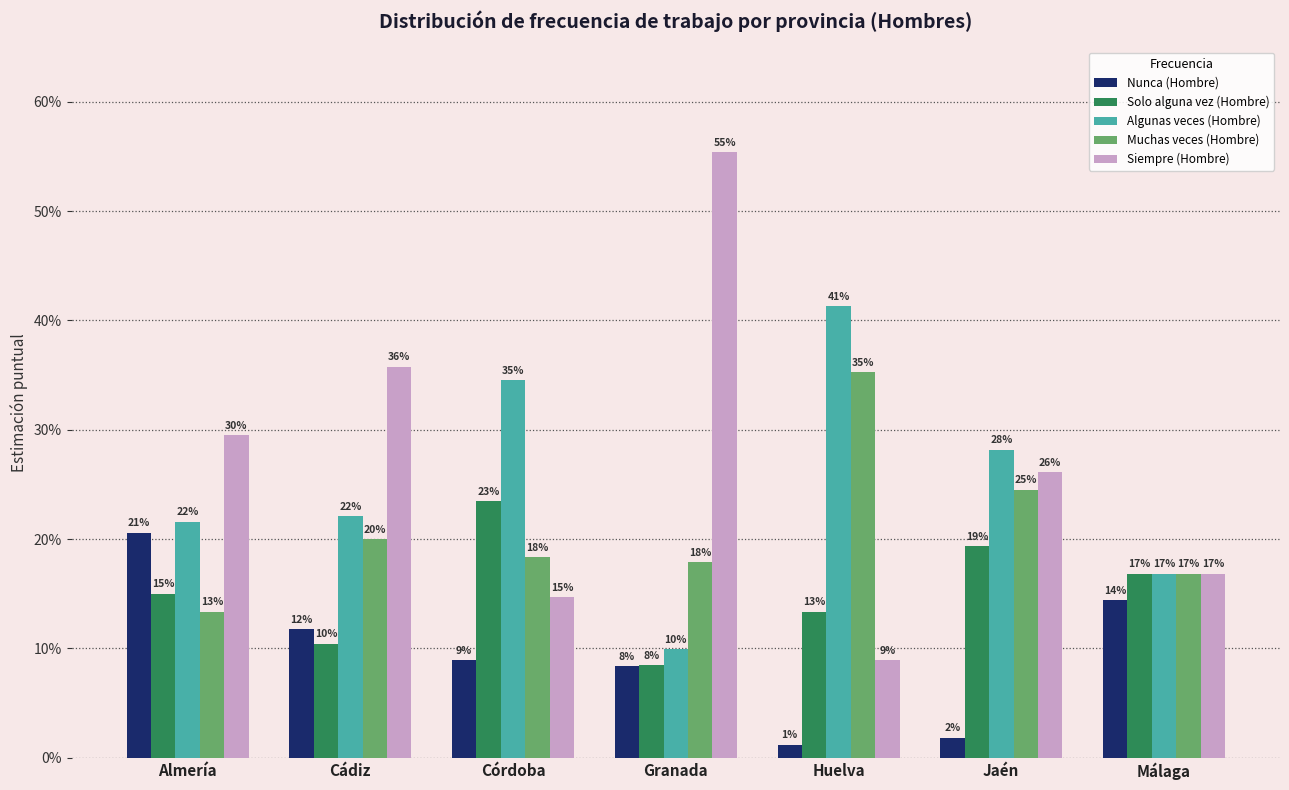

Between Cádiz and Jaén, which is larger?

Cádiz